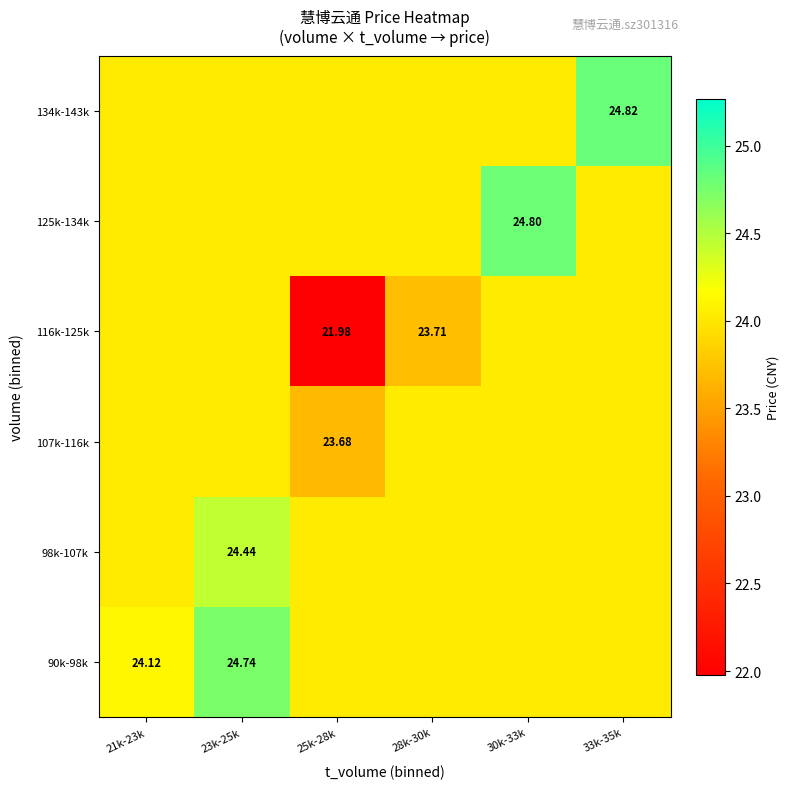

At which label does 107k-116k first exceed 24?

21k-23k